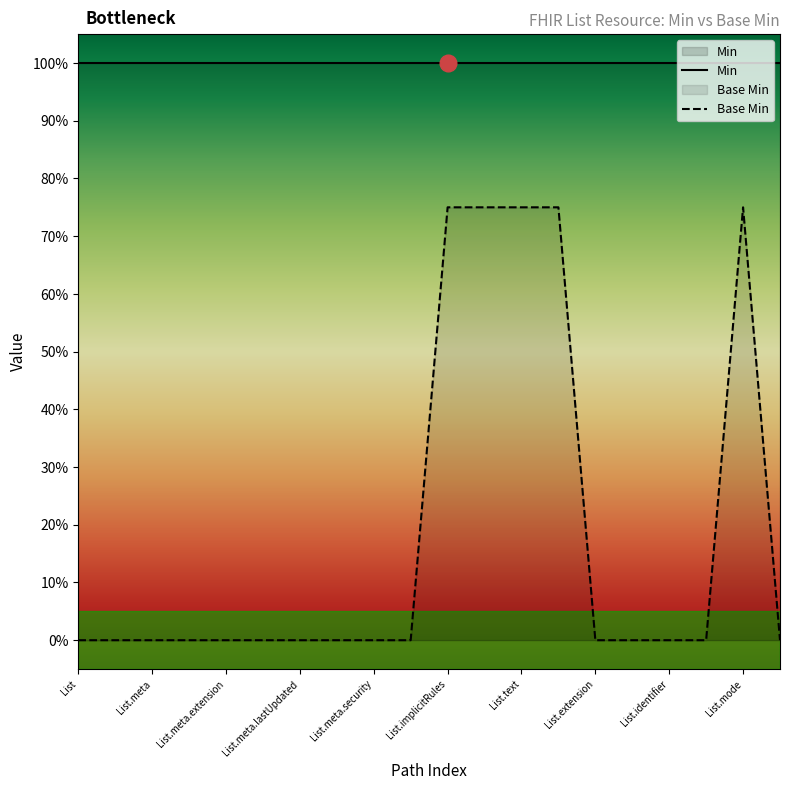

True or false: the data shows 0 at List.meta.

True